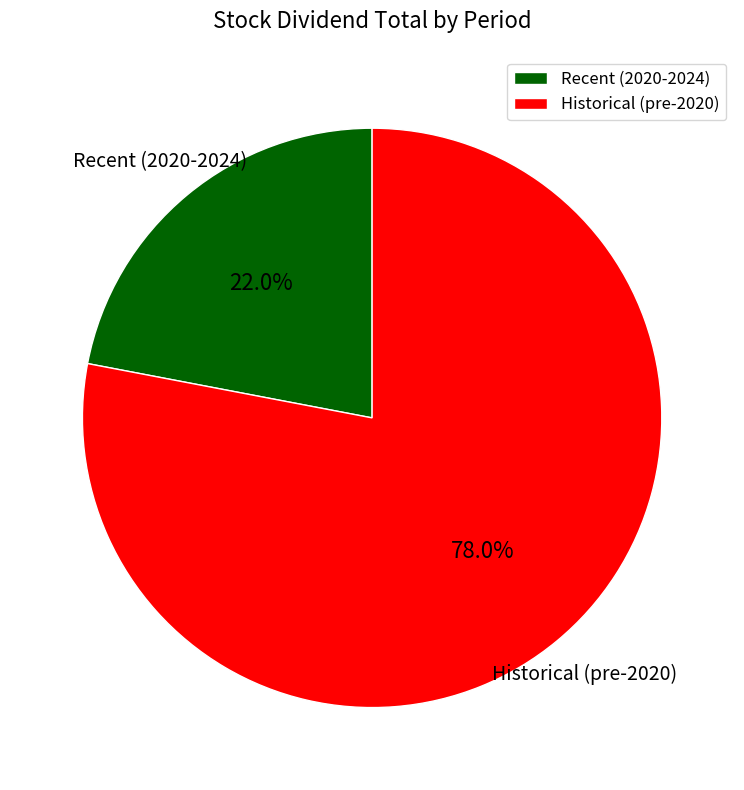

What is the largest slice in the pie chart?

Historical (pre-2020)